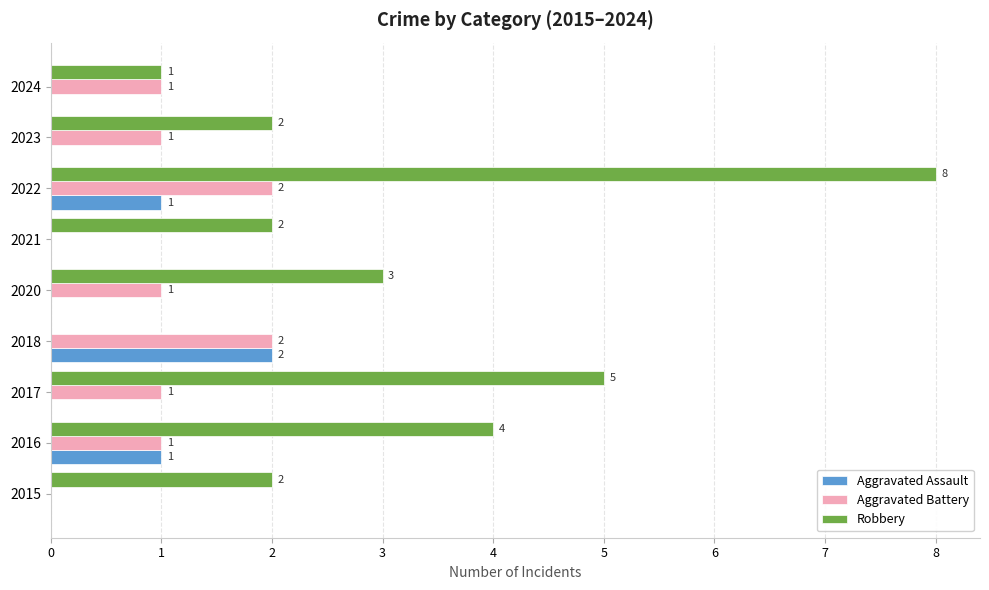

Is it true that Aggravated Assault equals 0 at 2024?

True